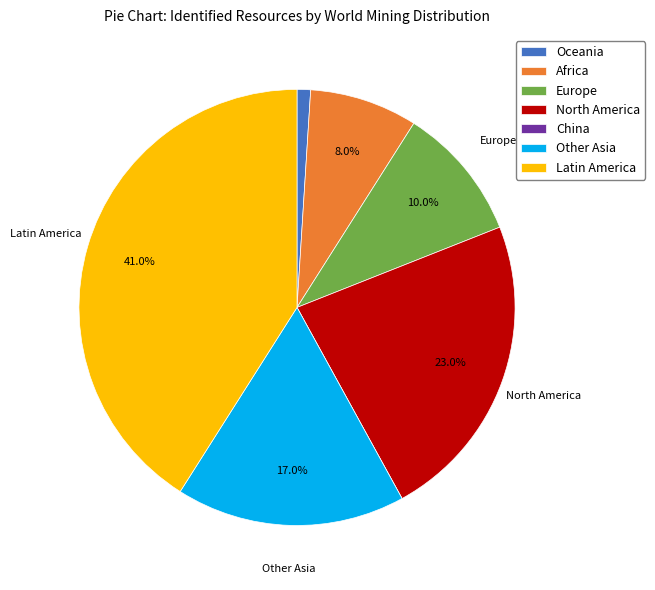

Is there a majority slice in this chart?

No